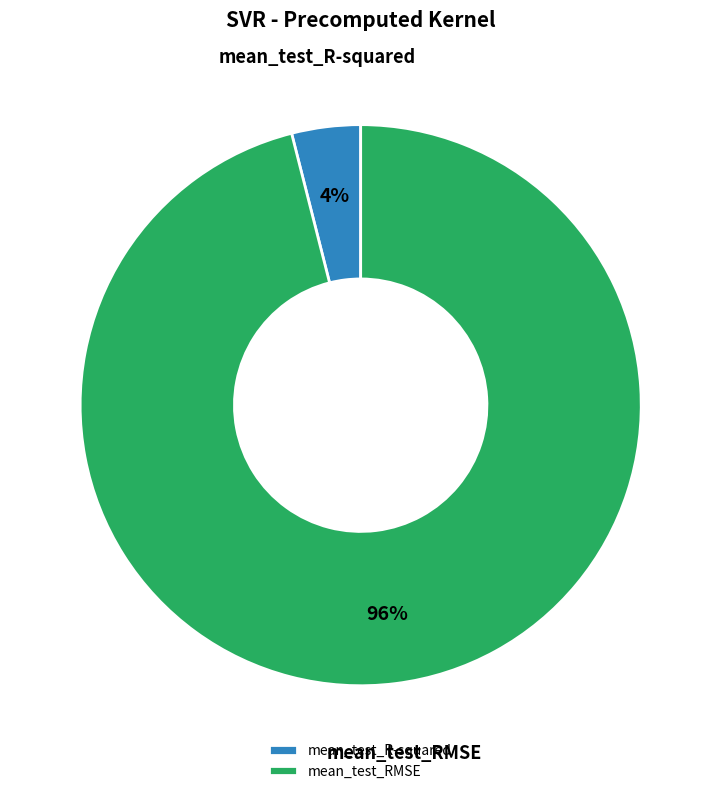

The mean_test_R-squared slice represents 9% of the pie. True or false?

False